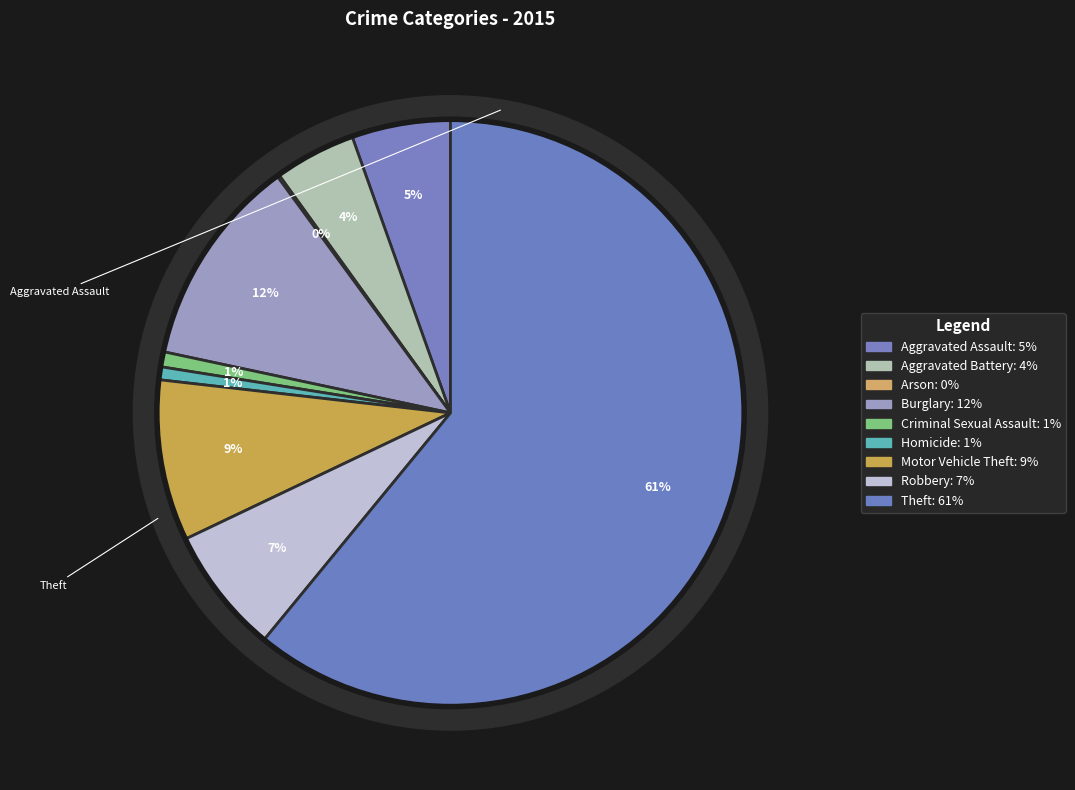

Rank the categories by value from highest to lowest.

Theft, Burglary, Motor Vehicle Theft, Robbery, Aggravated Assault, Aggravated Battery, Criminal Sexual Assault, Homicide, Arson